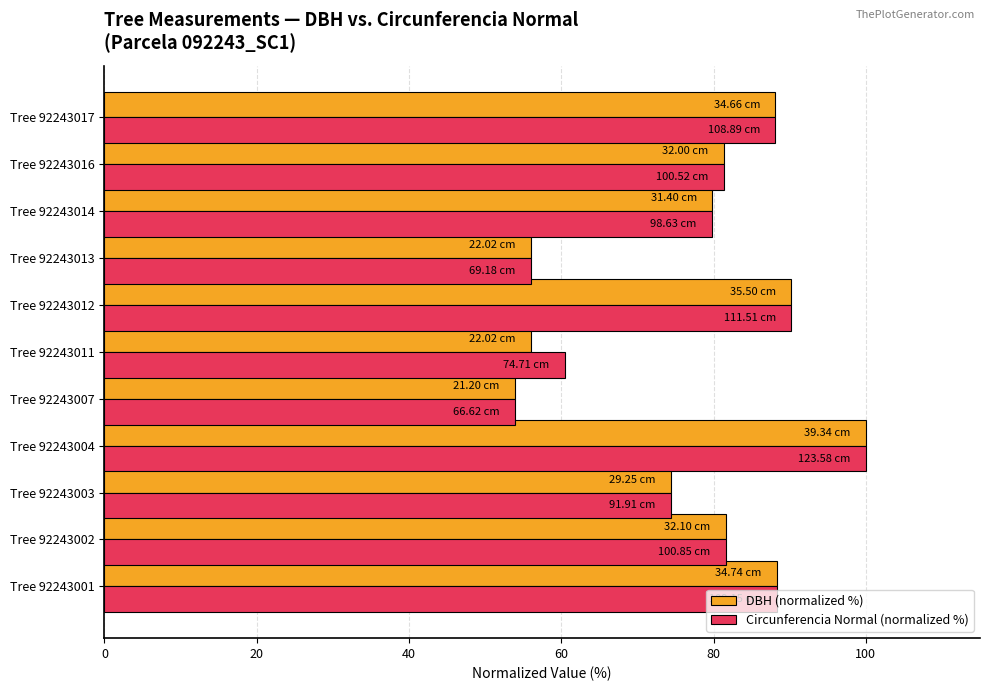

At which category is the sum across all series the highest?

Tree 92243004